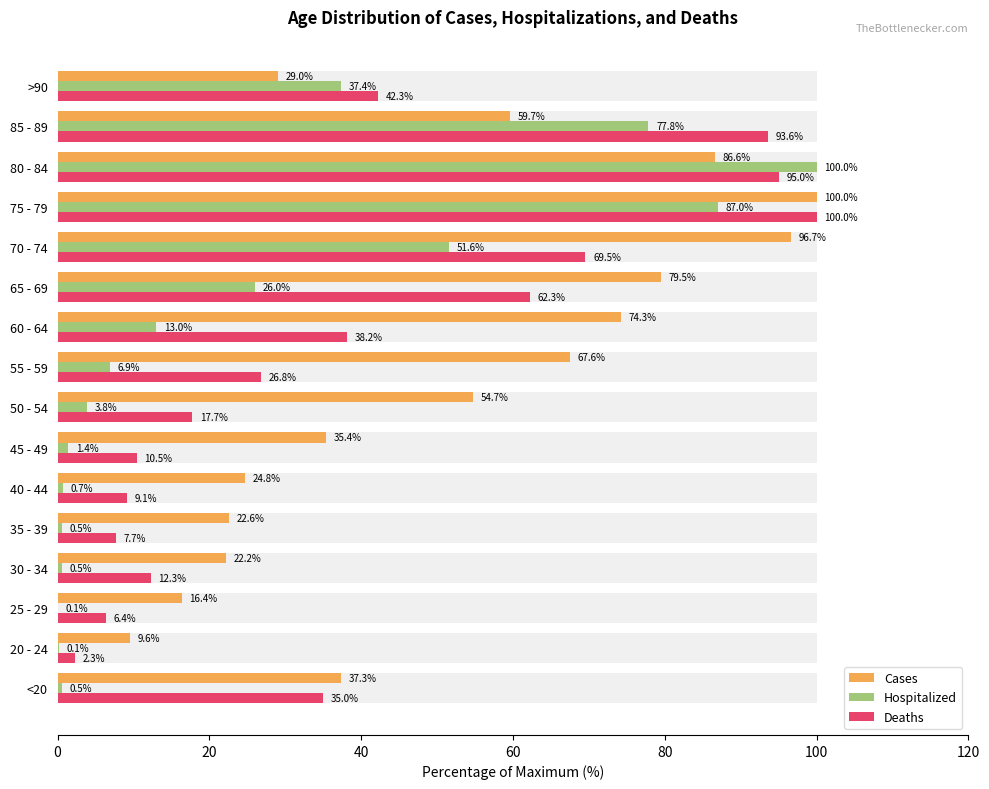

What is the approximate value of Deaths at <20?

35.0